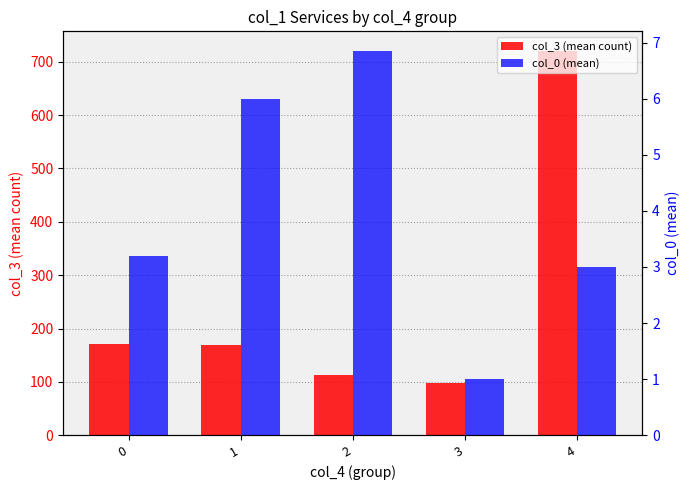

What is the difference between the maximum and minimum values in the col_3 (mean count) series?

623.6